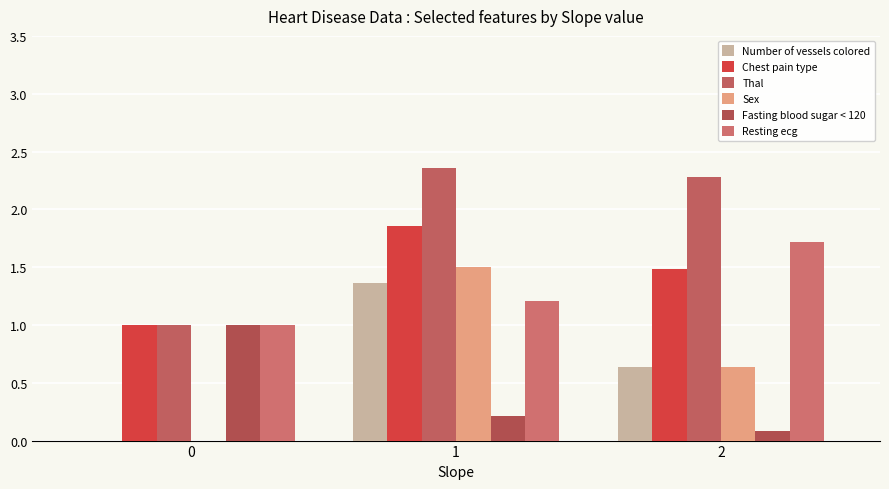

How many distinct data groups are displayed?

6